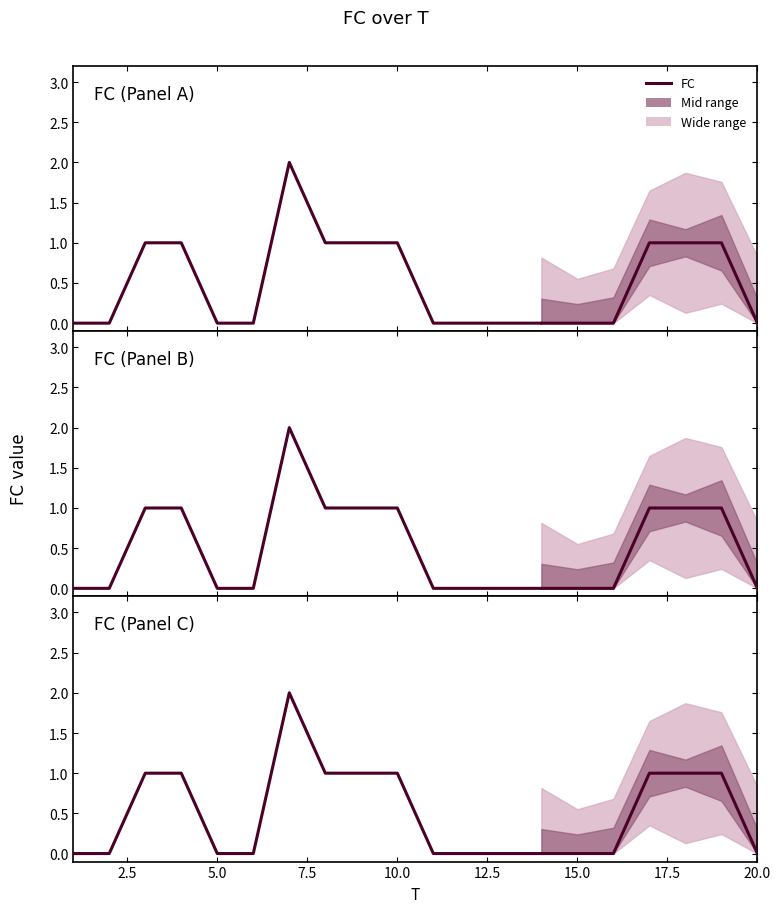

List the labels in order of value, largest first.

7, 3, 4, 8, 9, 10, 17, 18, 19, 1, 2, 5, 6, 11, 12, 13, 14, 15, 16, 20